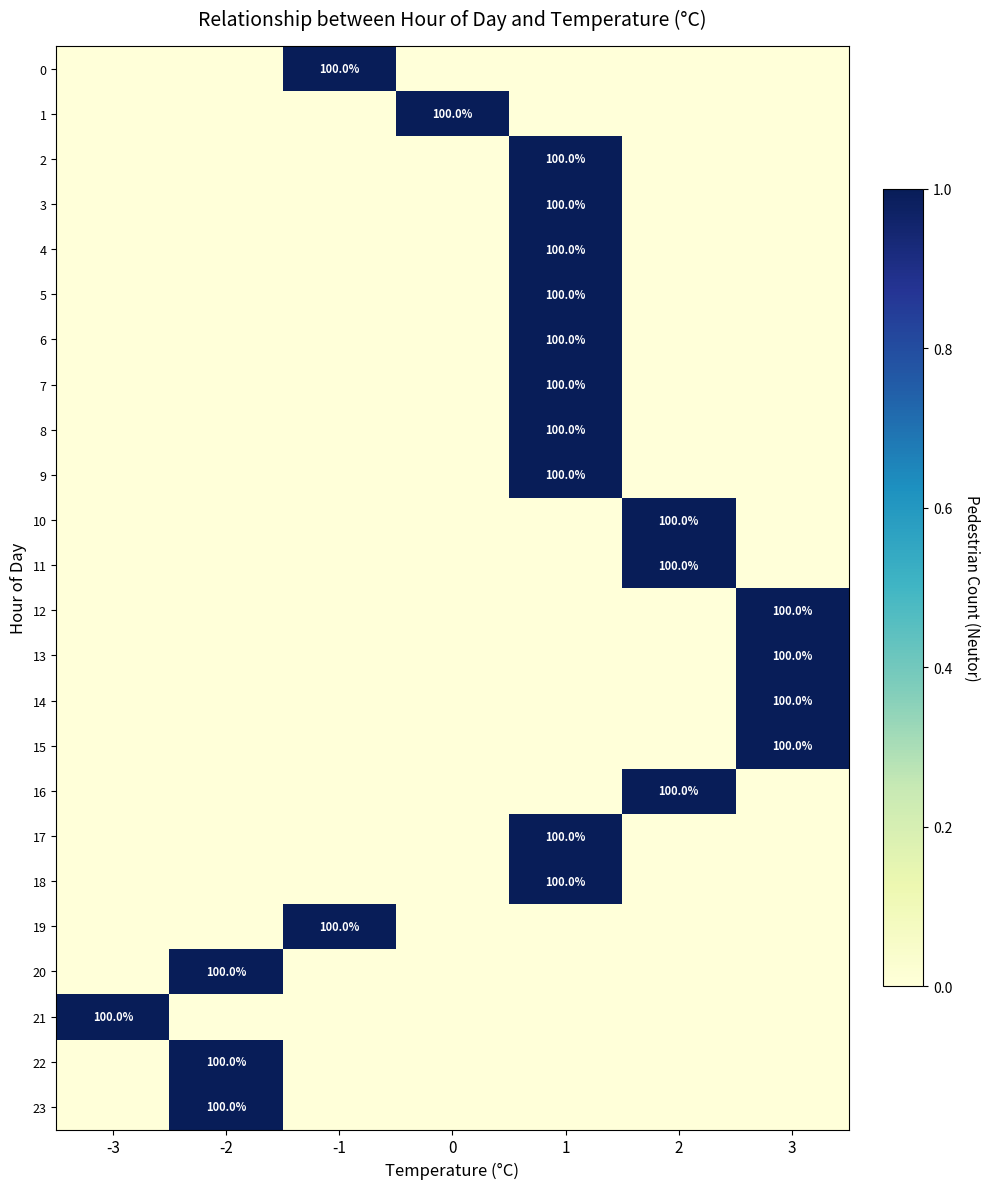

Which category has the lowest value across all series?

-3